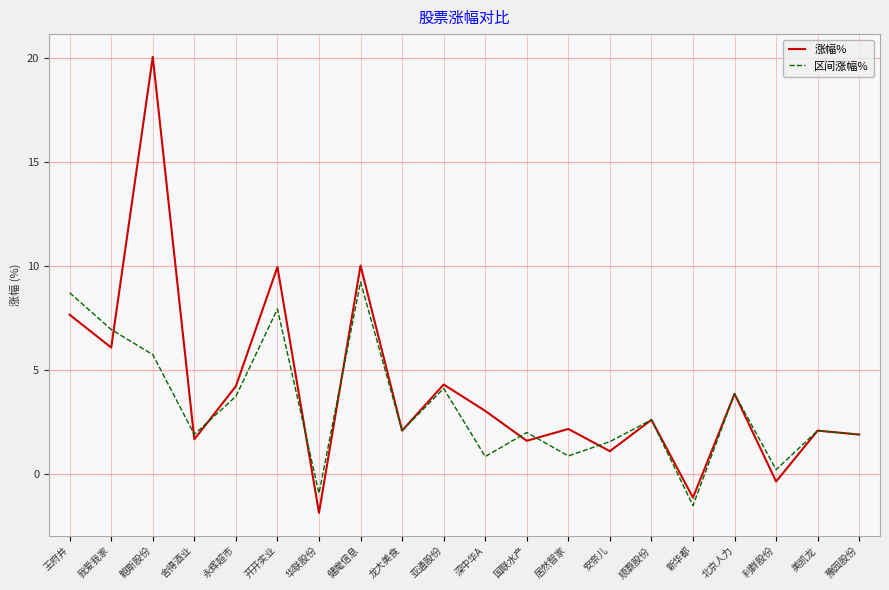

Where do 涨幅% and 区间涨幅% first cross each other?

我爱我家 and 鲍斯股份